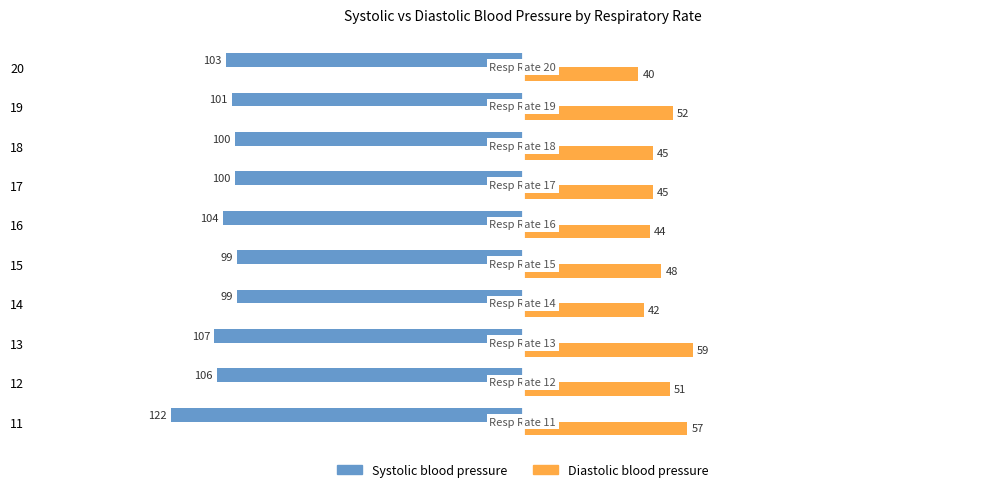

What value does the Diastolic blood pressure series have at 20, to the nearest 10?

40